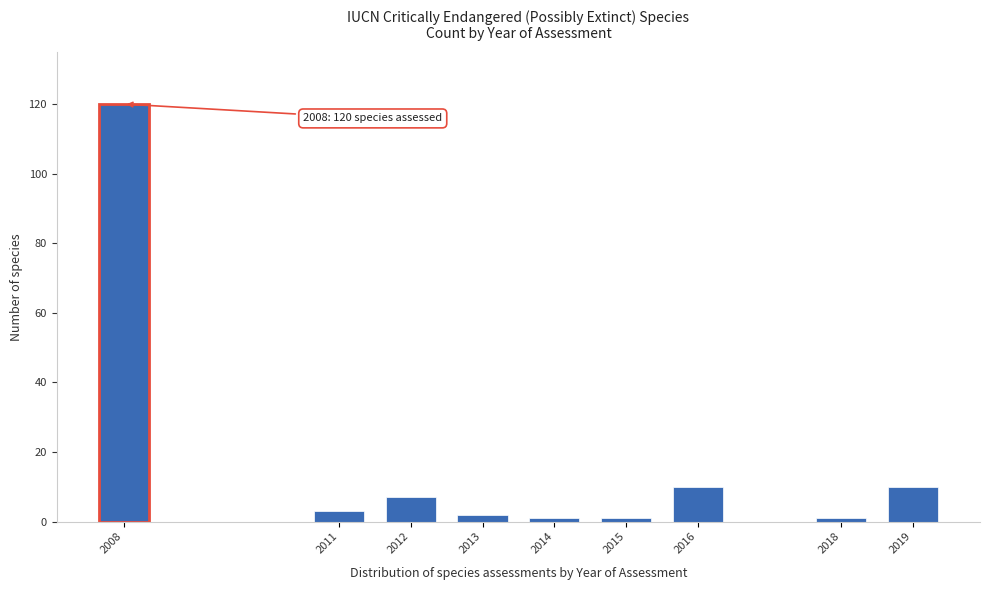

Reading right to left, extract all data points from this chart.

2019=10	2018=1	2016=10	2015=1	2014=1	2013=2	2012=7	2011=3	2008=120